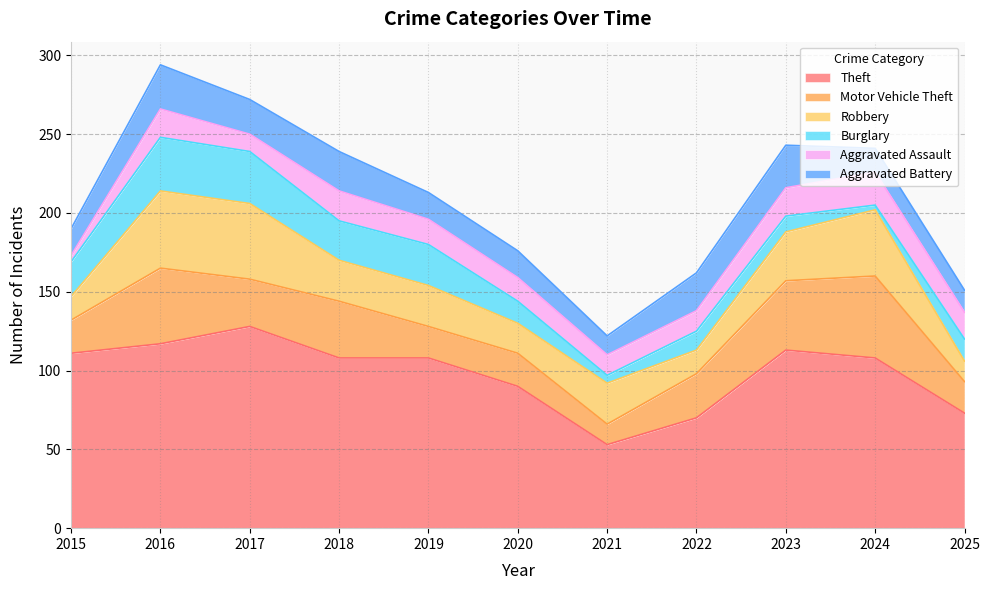

Between 2023 and 2025, which is larger?

2023